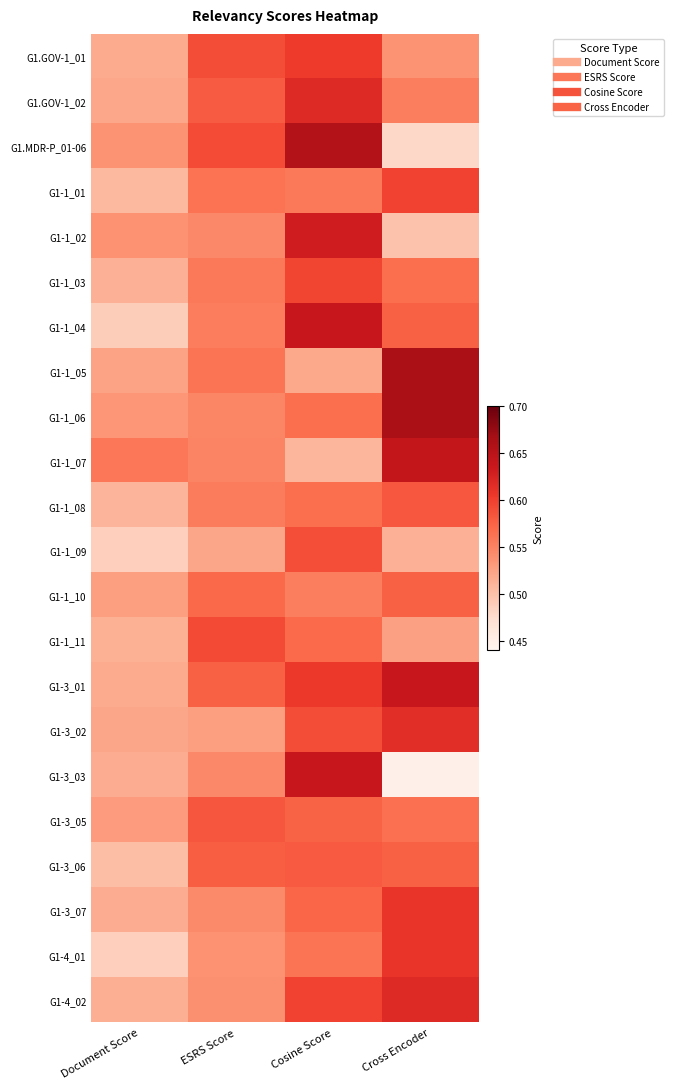

Between Document Score and Cosine Score, which is larger?

Cosine Score